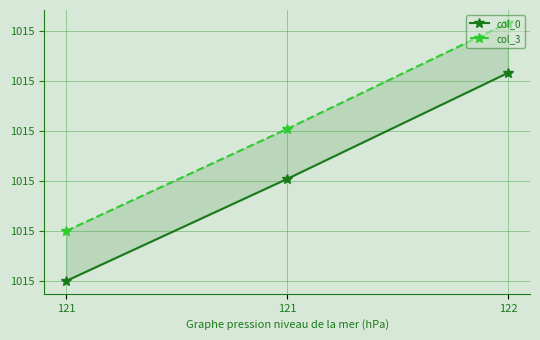

Rank the series at 121 from lowest to highest value.

col_0, col_3